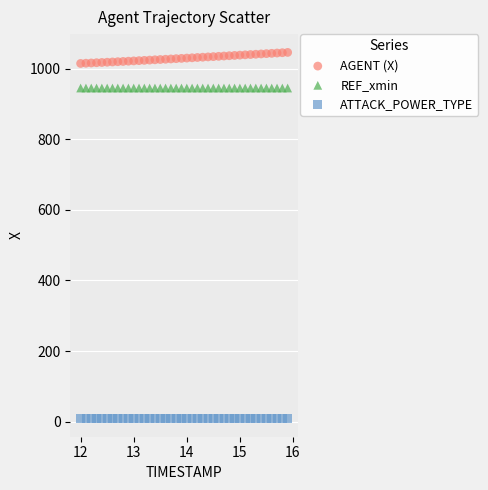

Which series contains the lowest Y value?

ATTACK_POWER_TYPE